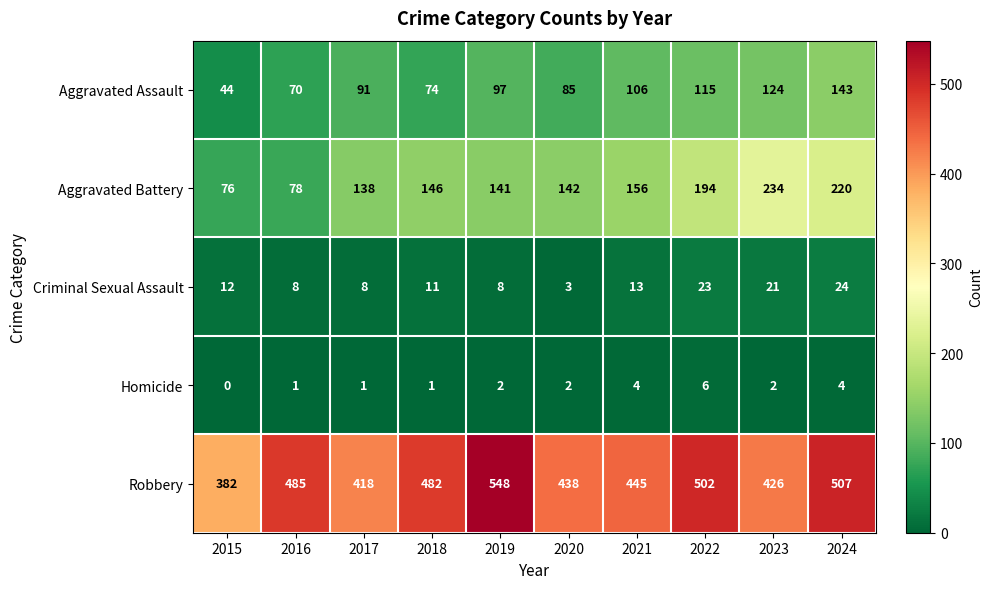

The Homicide series shows 2 at 2019. True or false?

True